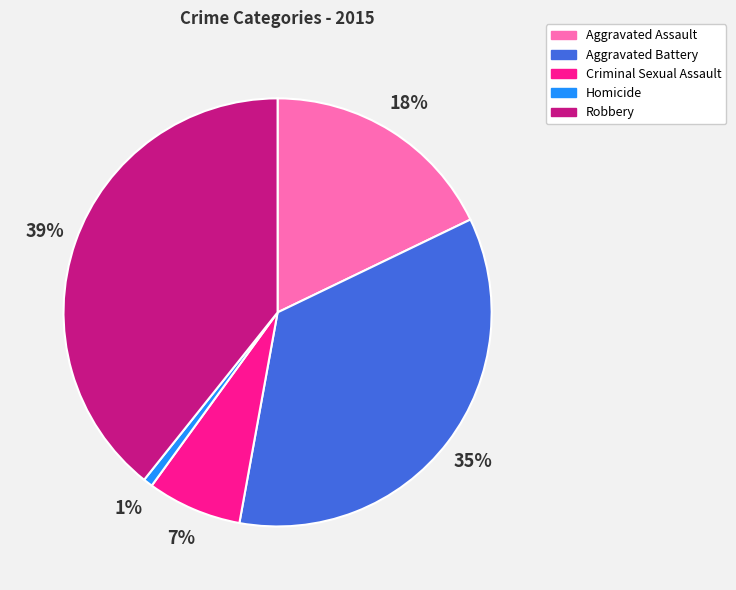

Which has a higher value, Criminal Sexual Assault or Aggravated Assault?

Aggravated Assault